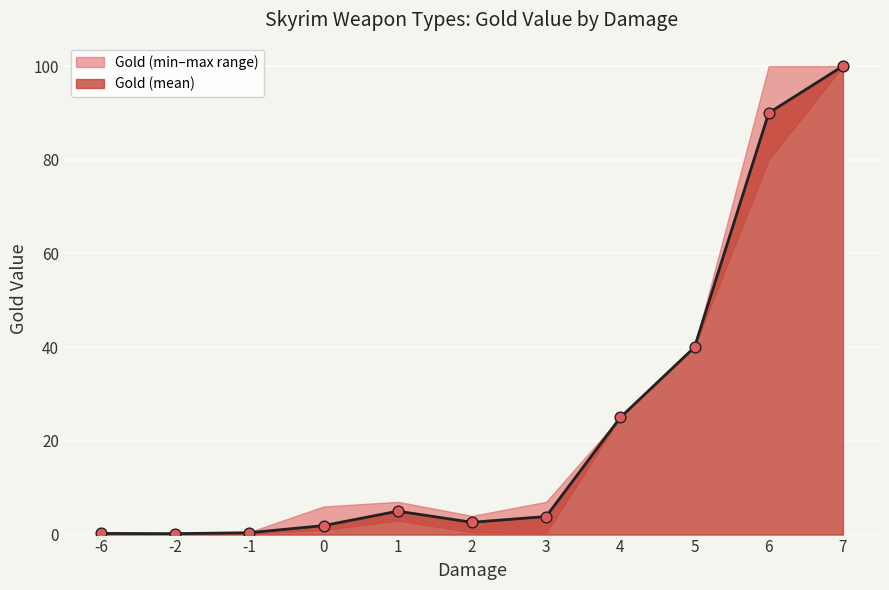

Between 3 and 2, which is larger?

3